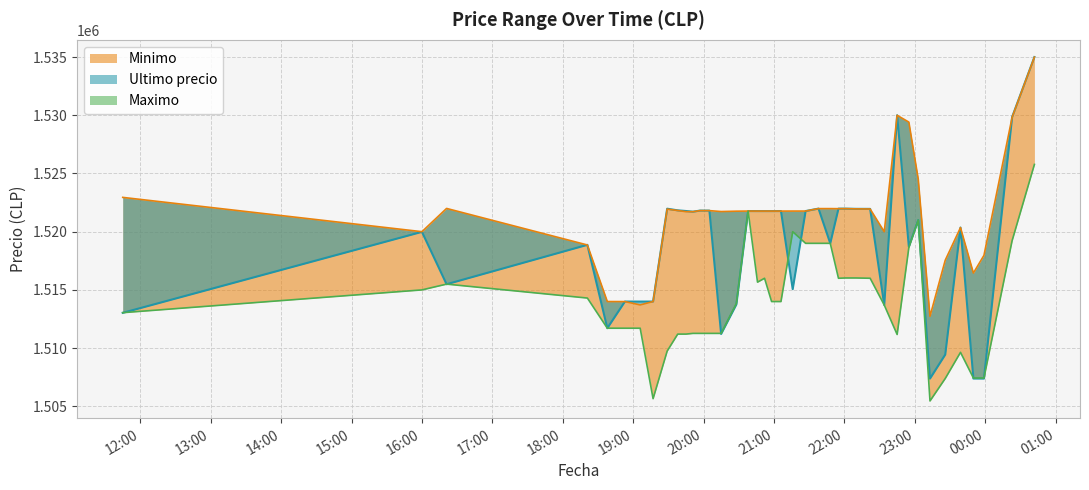

Reading left to right, transcribe all the data shown in this chart.

Ultimo precio: 1513030.0	1519985.0	1515487.0	1518870.0	1511710.0	1514000.0	1513997.0	1514000.0	1521974.0	1521832.0	1521776.0	1521717.0	1521812.0	1521809.0	1511215.0	1513750.5	1521771.0	1521768.0	1521768.0	1521768.0	1521771.0	1515063.0	1521771.0	1521982.0	1519000.0	1521979.0	1521979.0	1521961.0	1521958.0	1513702.9	1530000.0	1518701.0	1521000.0	1507383.0	1509442.0	1520354.0	1507388.0	1507384.0	1529848.0	1534999.0
Minimo: 1522946.0	1520000.0	1521997.0	1518858.0	1514000.0	1513997.0	1513711.0	1514000.0	1521938.0	1521819.0	1521717.0	1521717.0	1521809.0	1521809.0	1521730.0	1521761.0	1521771.0	1521768.0	1521768.0	1521768.0	1521768.0	1521771.0	1521771.0	1521982.0	1521982.0	1521976.0	1521979.0	1521958.0	1521948.0	1519999.0	1529996.0	1529410.0	1524513.0	1512733.0	1517551.0	1520353.0	1516449.0	1517969.0	1529825.0	1534992.0
Maximo: 1513045.0	1515000.0	1515497.0	1514300.0	1511710.0	1511710.0	1511710.0	1505658.0	1509744.0	1511205.0	1511205.0	1511266.0	1511266.0	1511266.0	1511266.0	1513836.0	1521760.0	1515666.0	1516000.0	1514000.0	1514000.0	1520000.0	1519000.0	1519000.0	1519000.0	1516000.0	1516025.0	1516025.0	1516000.0	1513702.9	1511170.0	1518648.0	1521000.0	1505462.0	1507393.0	1509637.0	1507434.0	1507435.0	1519231.0	1525775.5